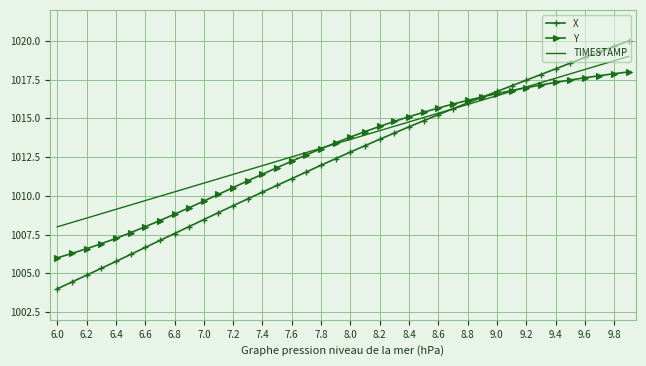

Which series has the largest range (max minus min)?

X